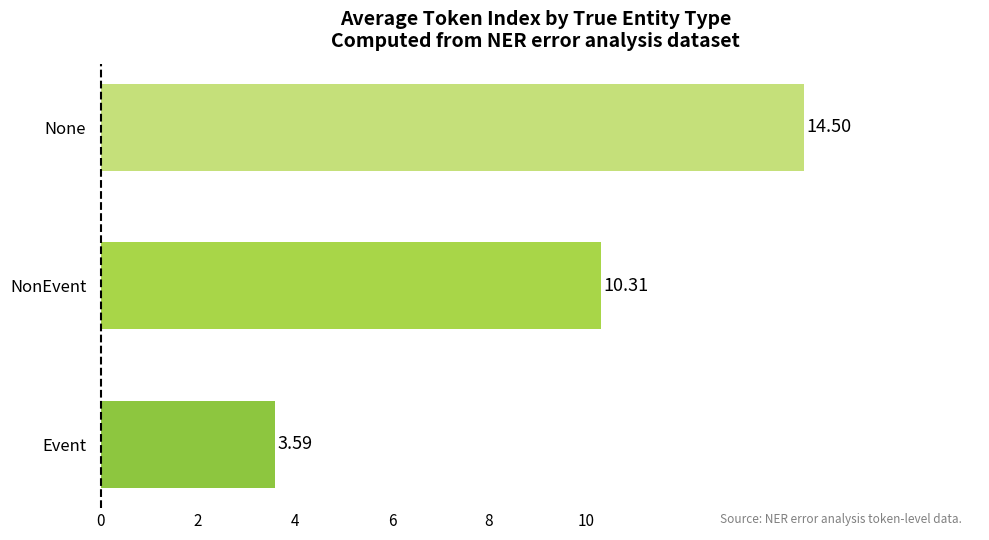

Rank the categories by value from highest to lowest.

None, NonEvent, Event